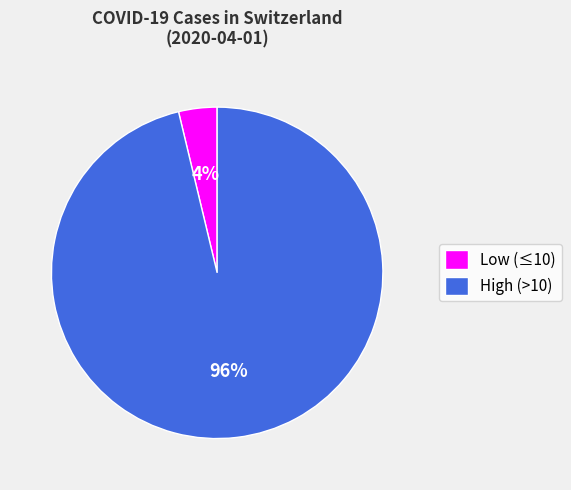

What is the smallest slice in the pie chart?

Low (≤10)